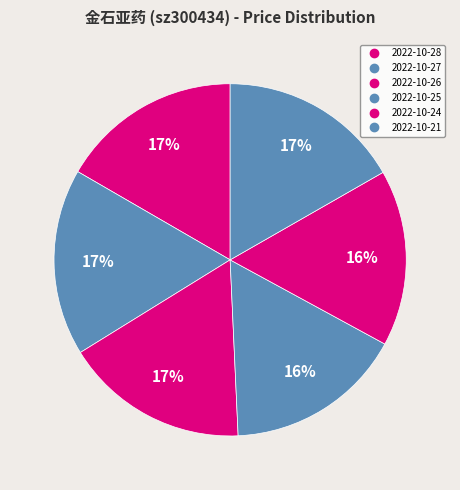

To the nearest percent, what portion does 2022-10-24 represent?

16%